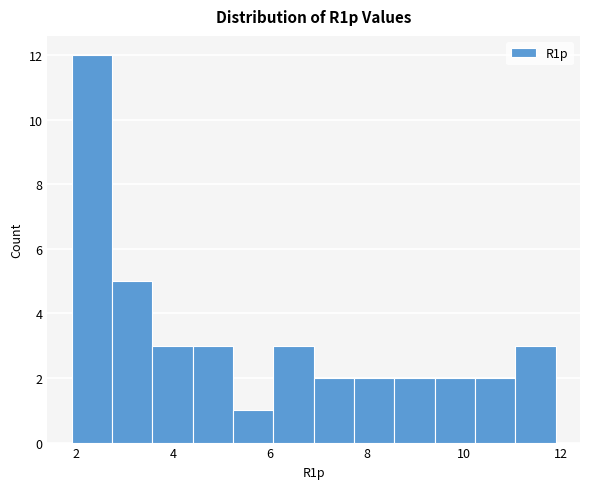

Reading left to right, transcribe this chart: for each bar, give the range it covers on the x-axis and its height. Neither the bar edges nor the heights are printed on the chart, so give them approximately, as read against the axes.

2.0 to 2.8: 12
2.8 to 3.6: 5
3.6 to 4.4: 3
4.4 to 5.2: 3
5.2 to 6.0: 1
6.0 to 6.8: 3
6.8 to 7.8: 2
7.8 to 8.6: 2
8.6 to 9.4: 2
9.4 to 10.2: 2
10.2 to 11.0: 2
11.0 to 11.8: 3